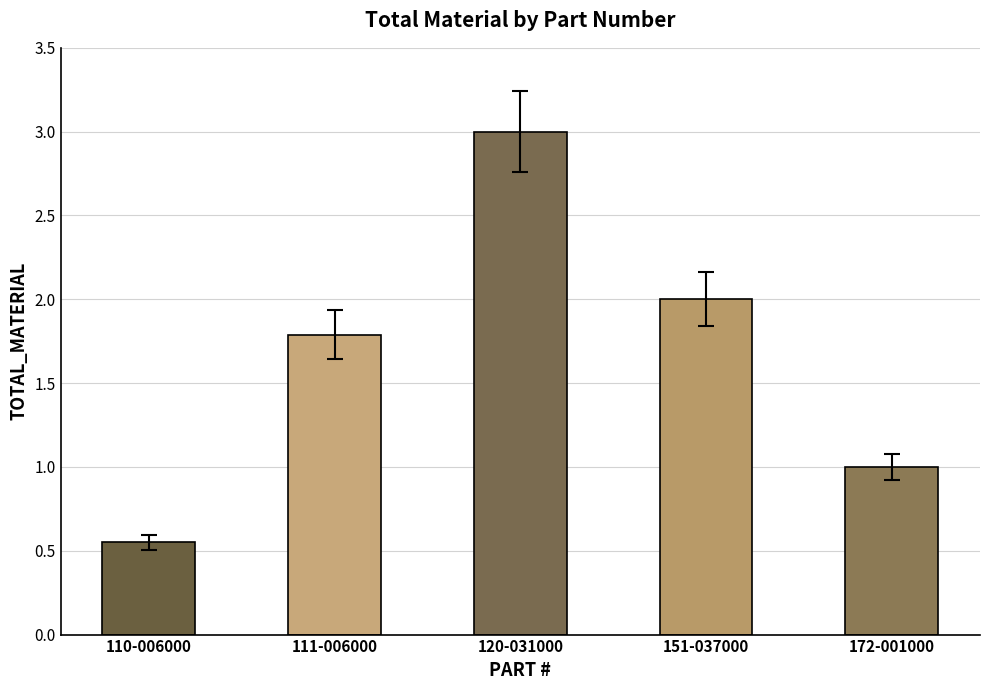

What is the difference between the second highest and second lowest values?

1.0